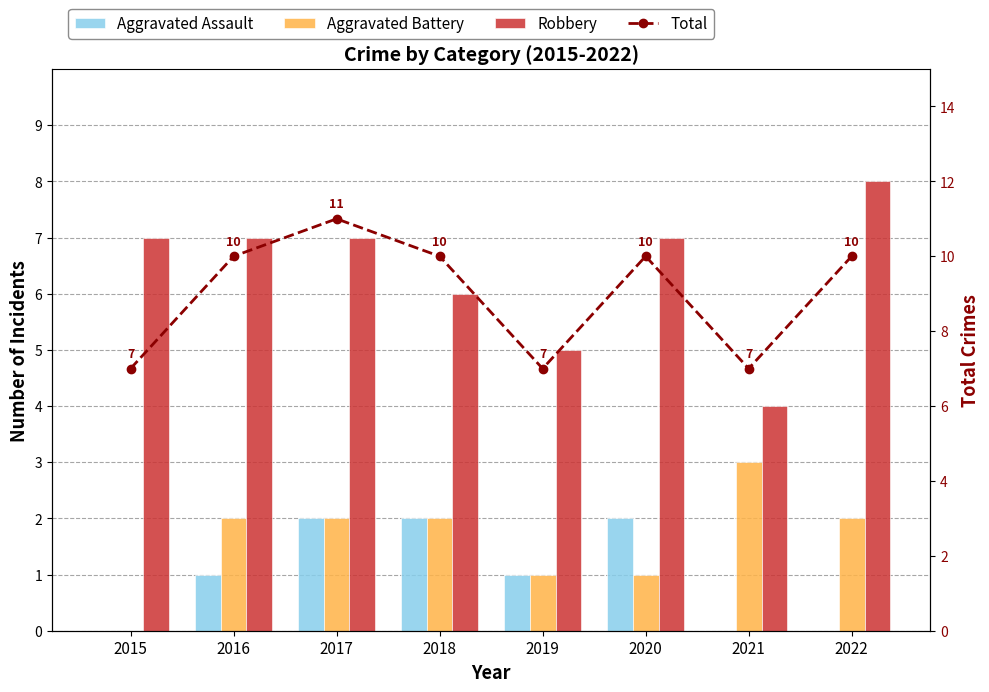

What is the value of the Aggravated Battery bar at the 4th from the left?

2